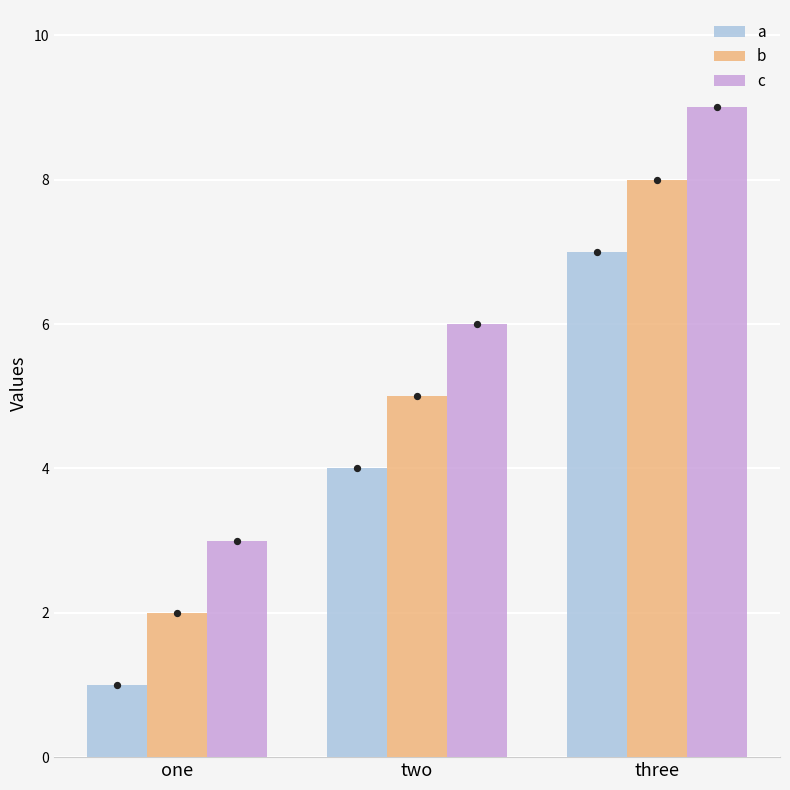

What is the total value across all series at three?

24